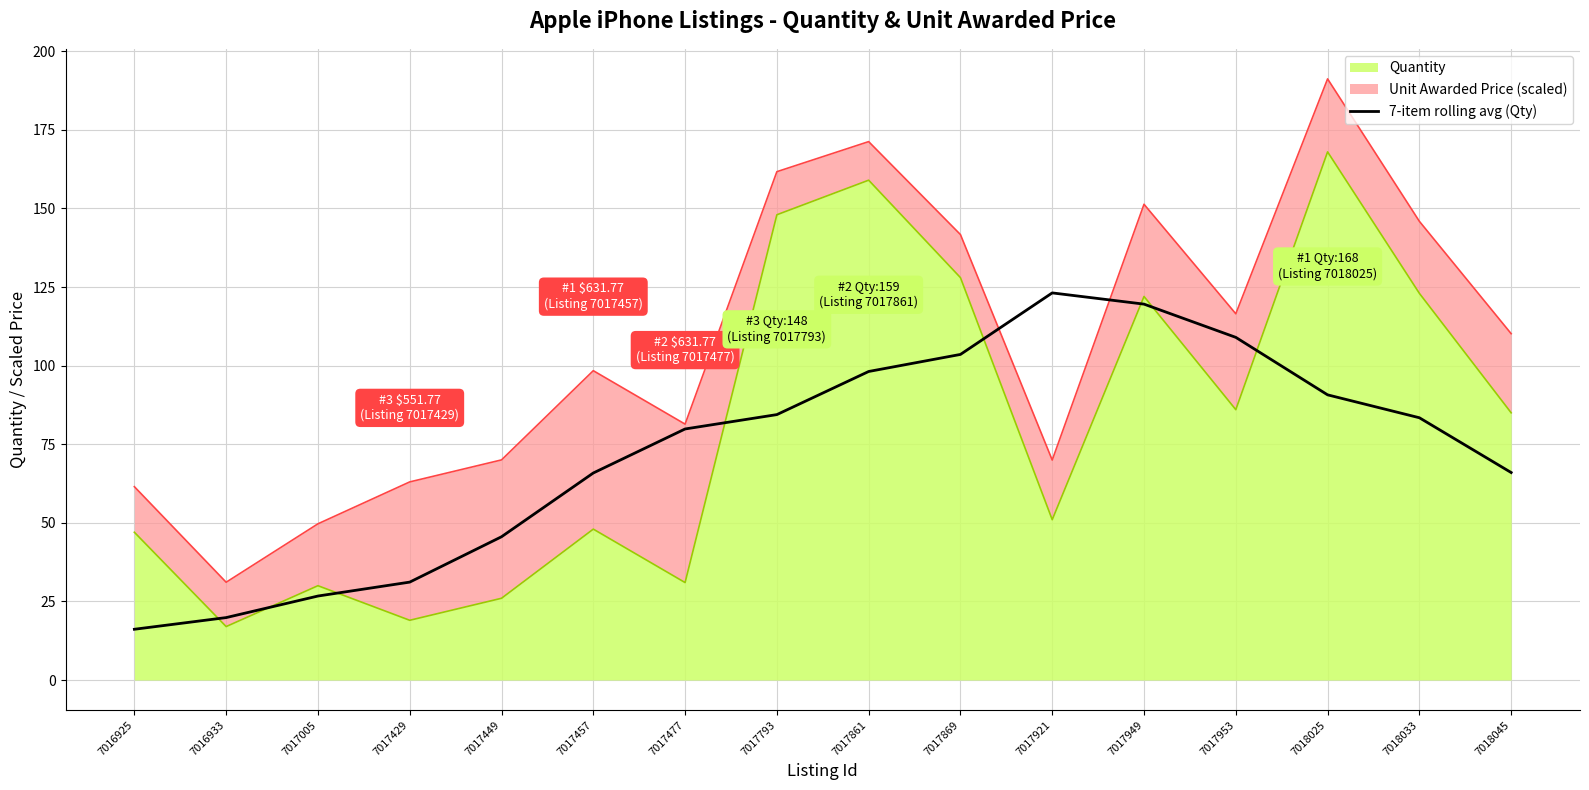

List the labels in order of value, largest first.

7017921, 7017949, 7017953, 7017869, 7017861, 7018025, 7017793, 7018033, 7017477, 7018045, 7017457, 7017449, 7017429, 7017005, 7016933, 7016925